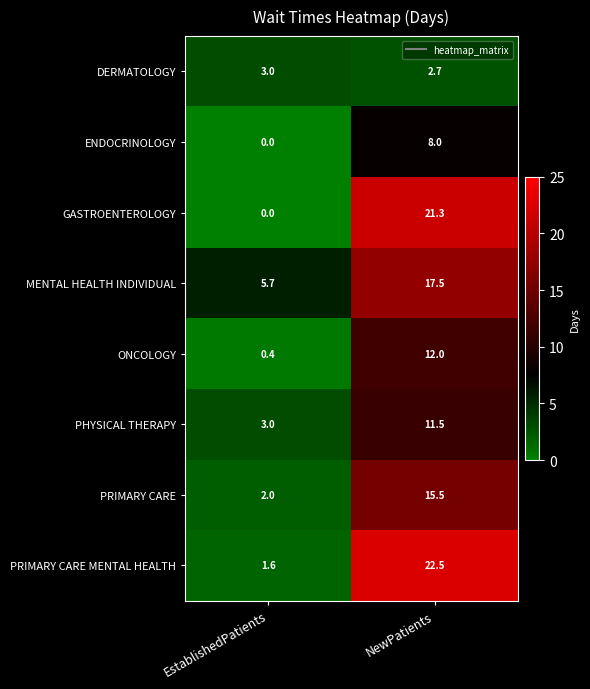

At which category does the chart reach its minimum across all series?

EstablishedPatients